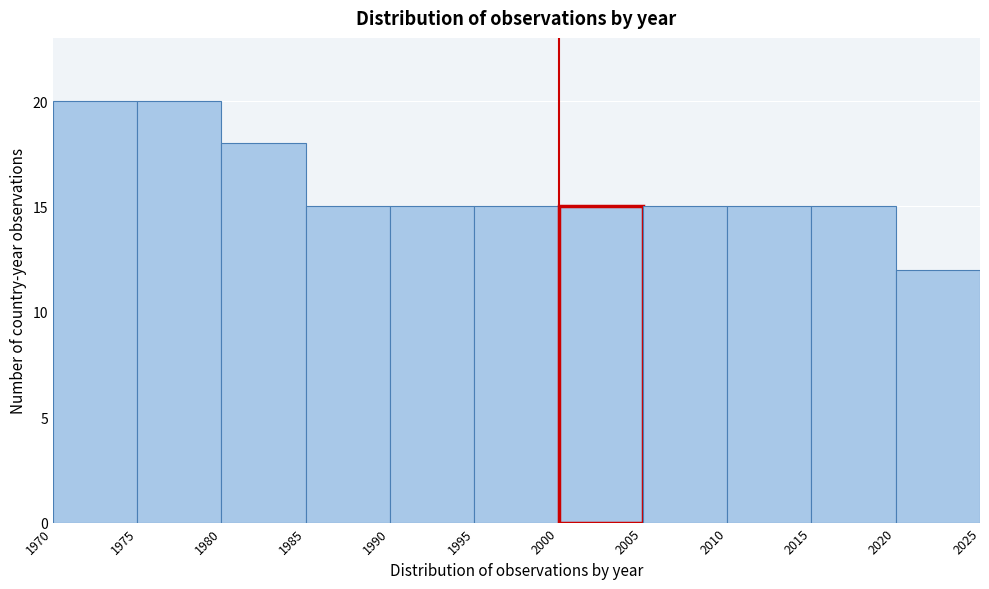

Reading left to right, list every bar in this chart as the range it spans on the x-axis followed by its height. The values are not printed on the chart, so give them approximately, as read against the axis.

1970 to 1975: 20
1975 to 1980: 20
1980 to 1985: 18
1985 to 1990: 15
1990 to 1995: 15
1995 to 2000: 15
2000 to 2005: 15
2005 to 2010: 15
2010 to 2015: 15
2015 to 2020: 15
2020 to 2025: 12